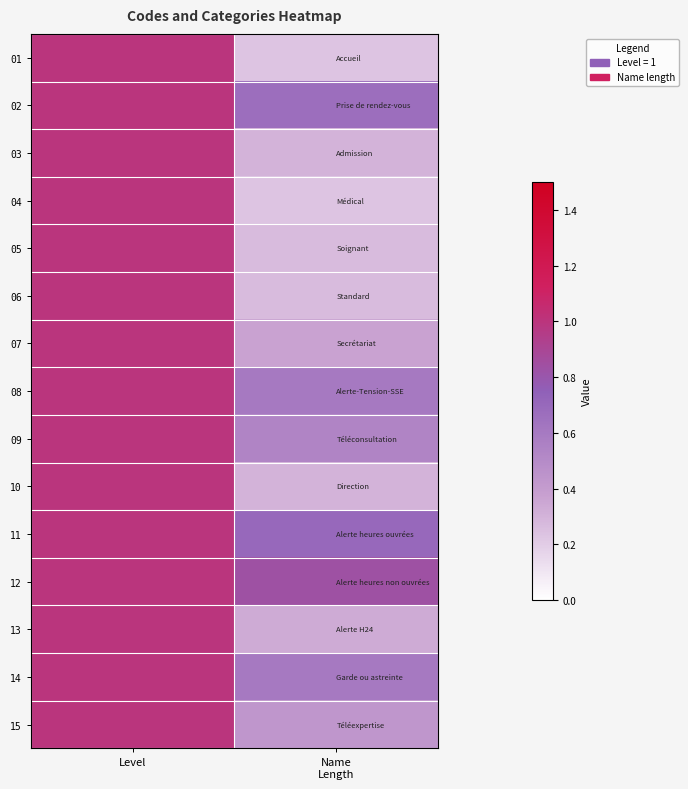

Which has a higher value, Name
Length or Level?

Level